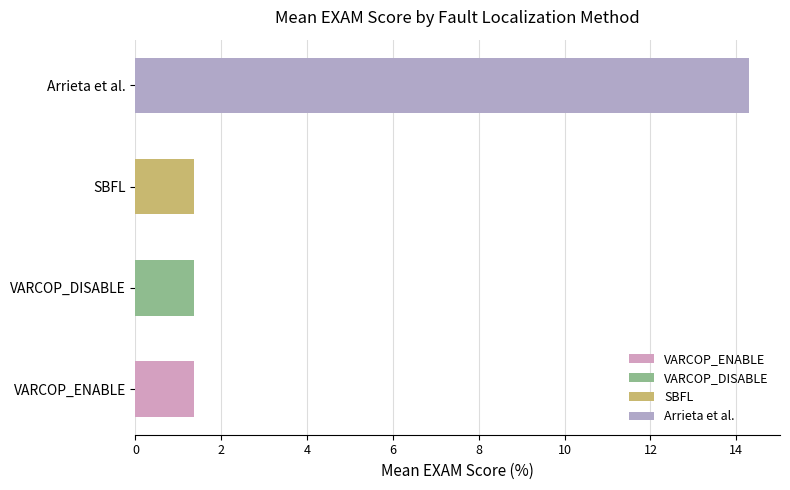

What is the change in value from VARCOP_DISABLE to Arrieta et al.?

+12.9